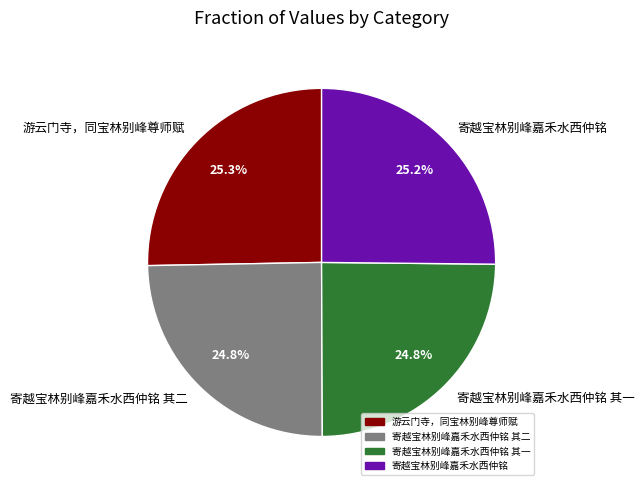

Approximately how many times larger is the value at 游云门寺，同宝林别峰尊师赋 compared to 寄越宝林别峰嘉禾水西仲铭 其二?

1.0